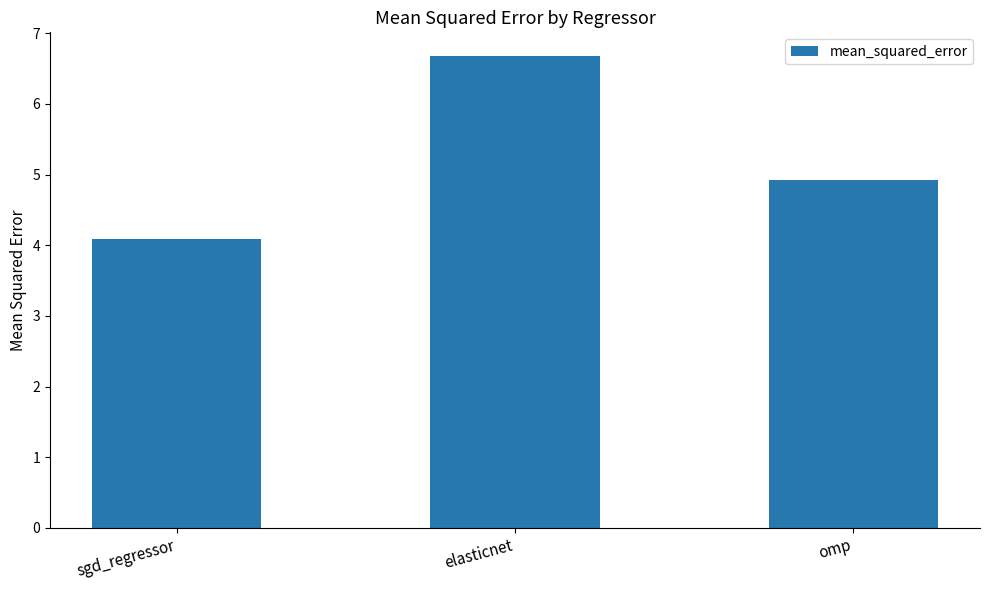

What is the difference between the values at omp and elasticnet?

1.8